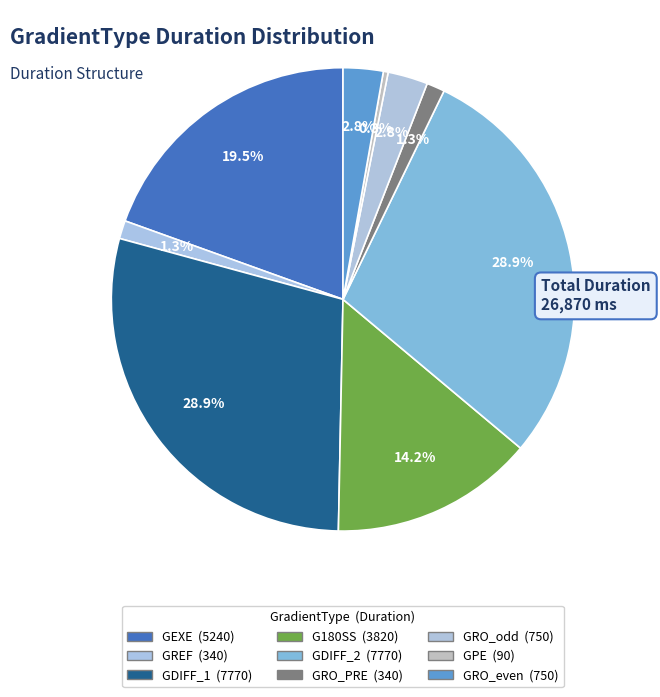

To the nearest percent, what is the difference between the largest and smallest slice percentages?

29%